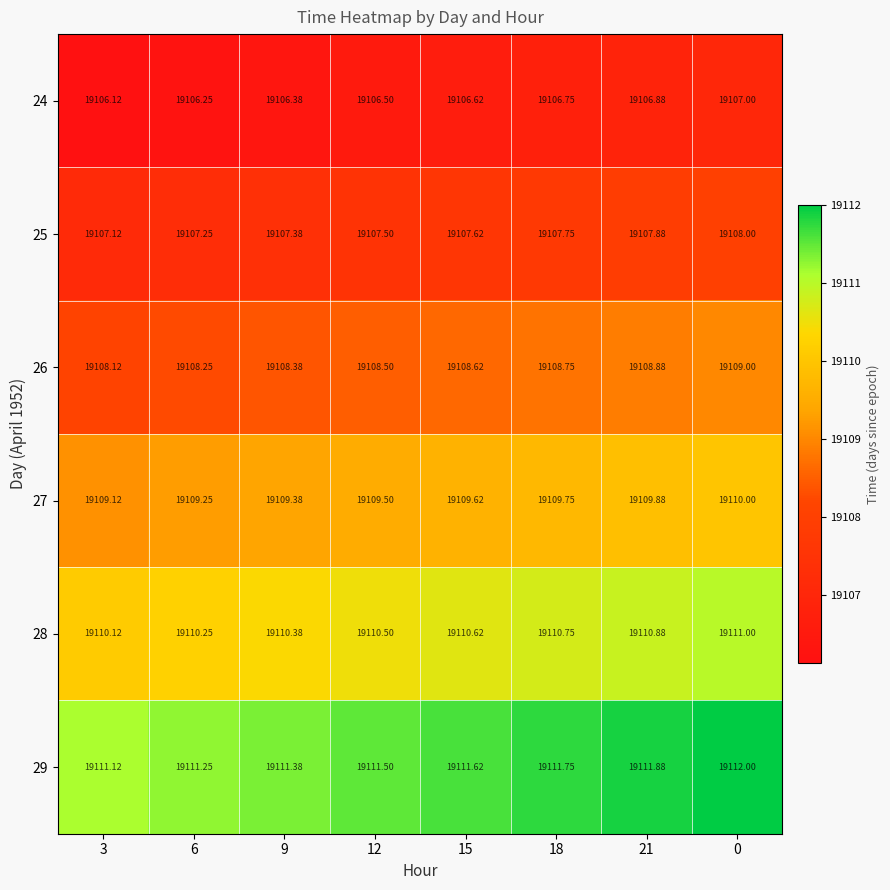

Is the value of 26 at 0 greater than the value of 25 at 3?

Yes